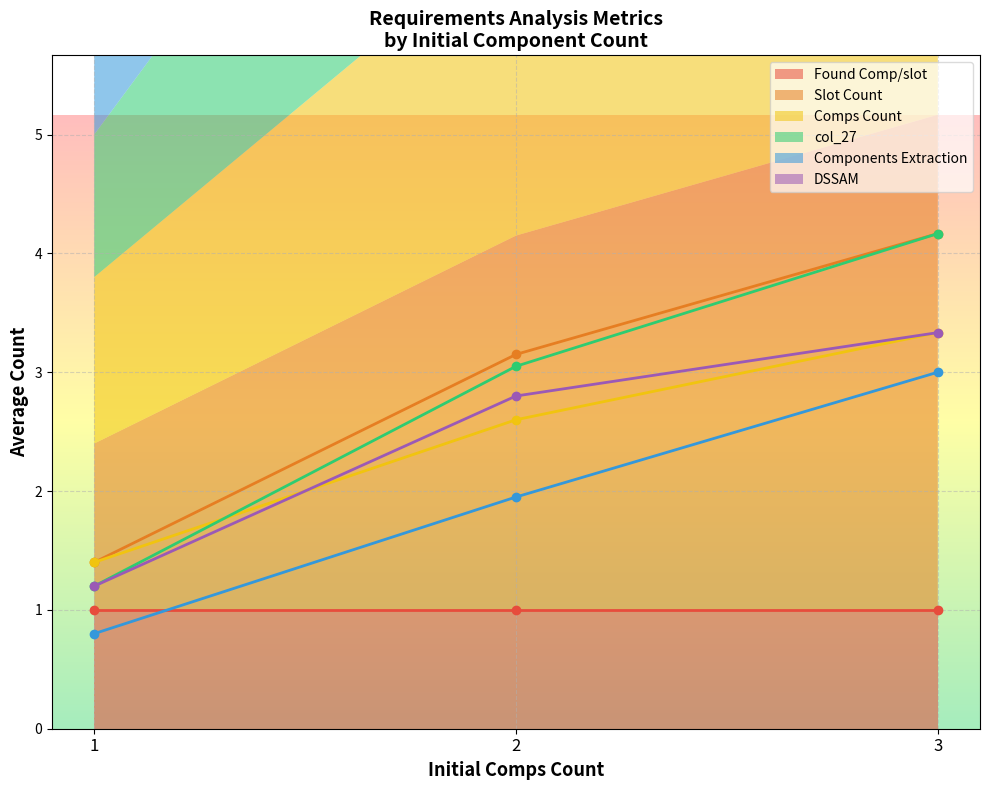

How many categories are shown in the chart?

3